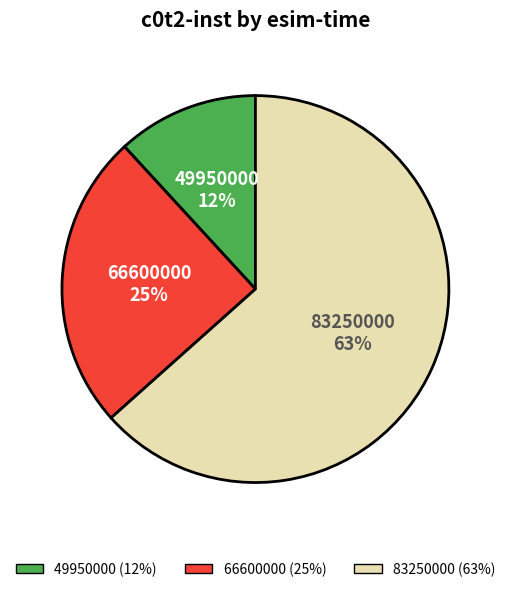

True or false: 66600000 accounts for 16% of the total.

False